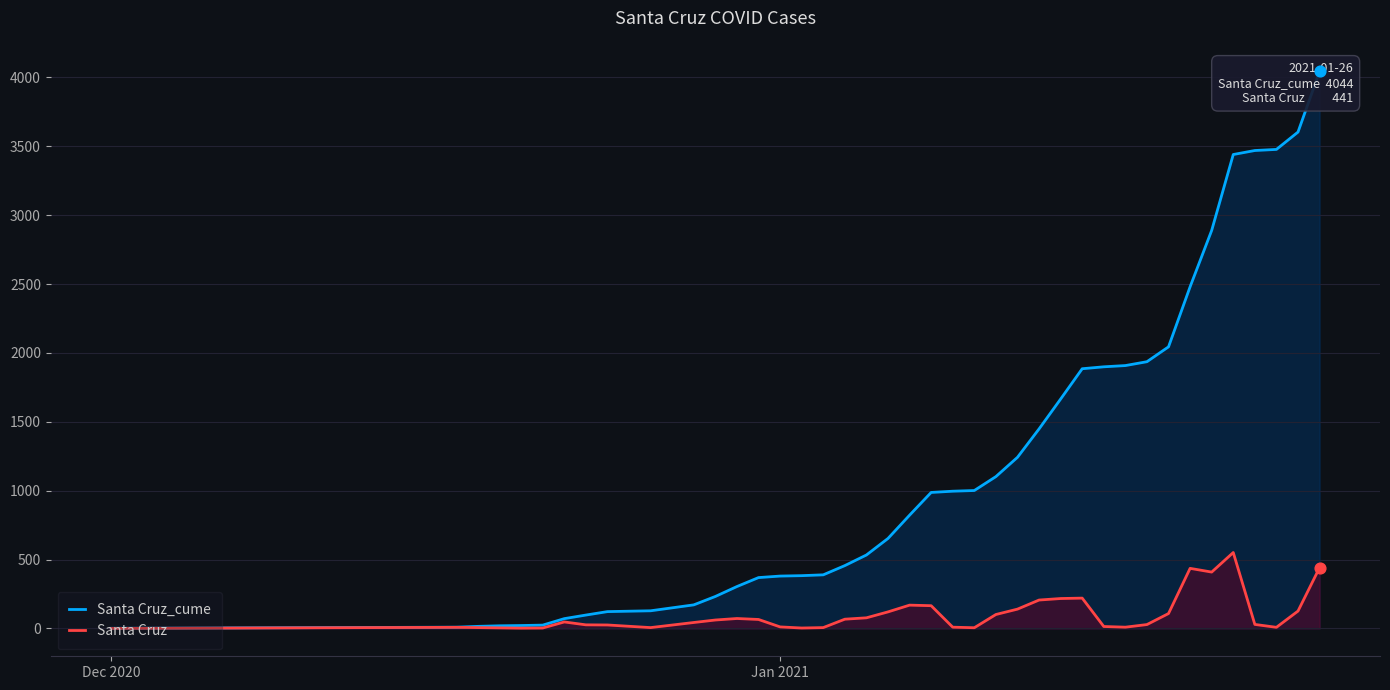

Which series reaches the maximum Y coordinate?

Santa Cruz_cume